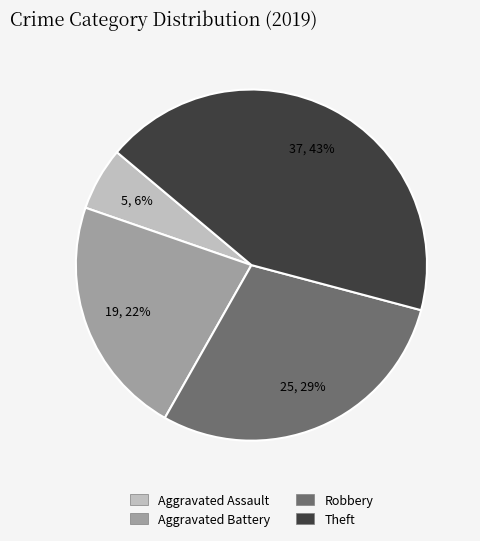

Which slice is the smallest?

Aggravated Assault